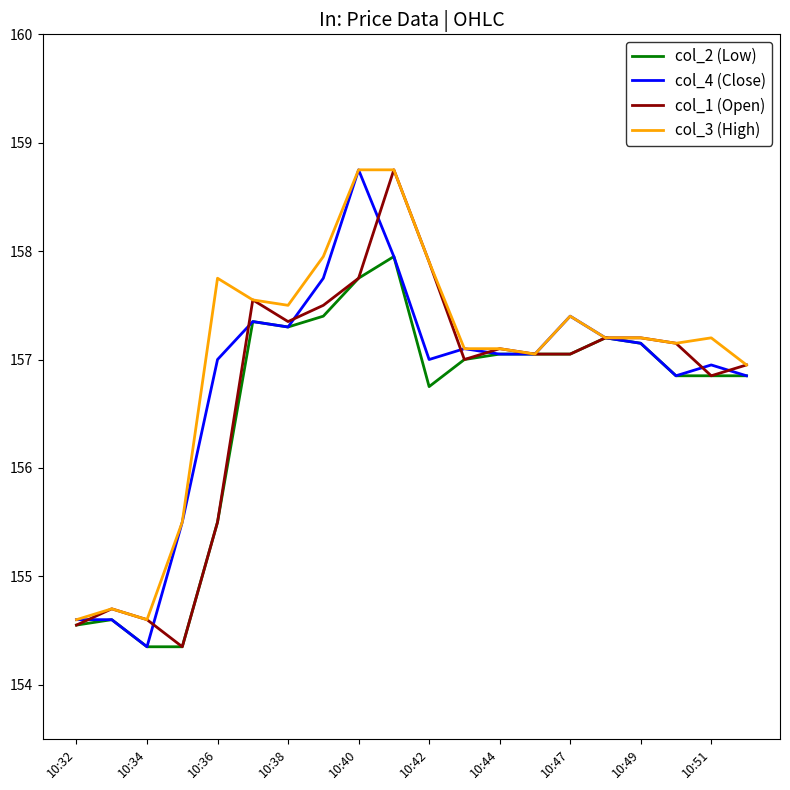

What is the greatest value displayed?

158.8